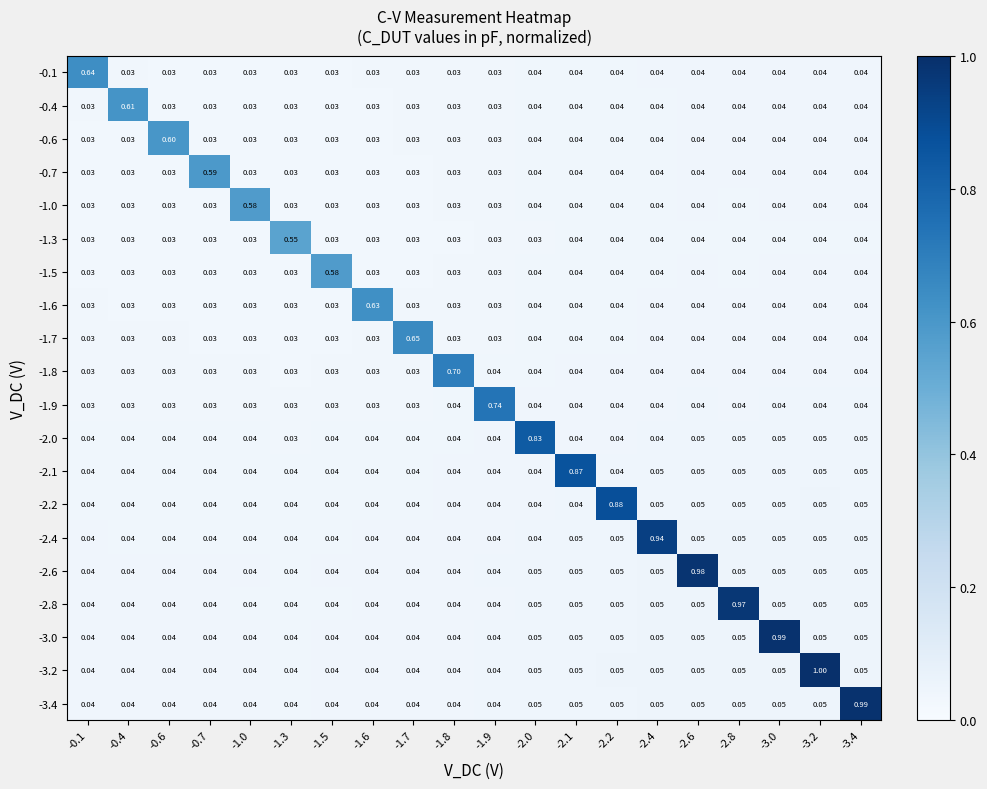

Between -1.6 and -1.3, which is larger?

-1.6